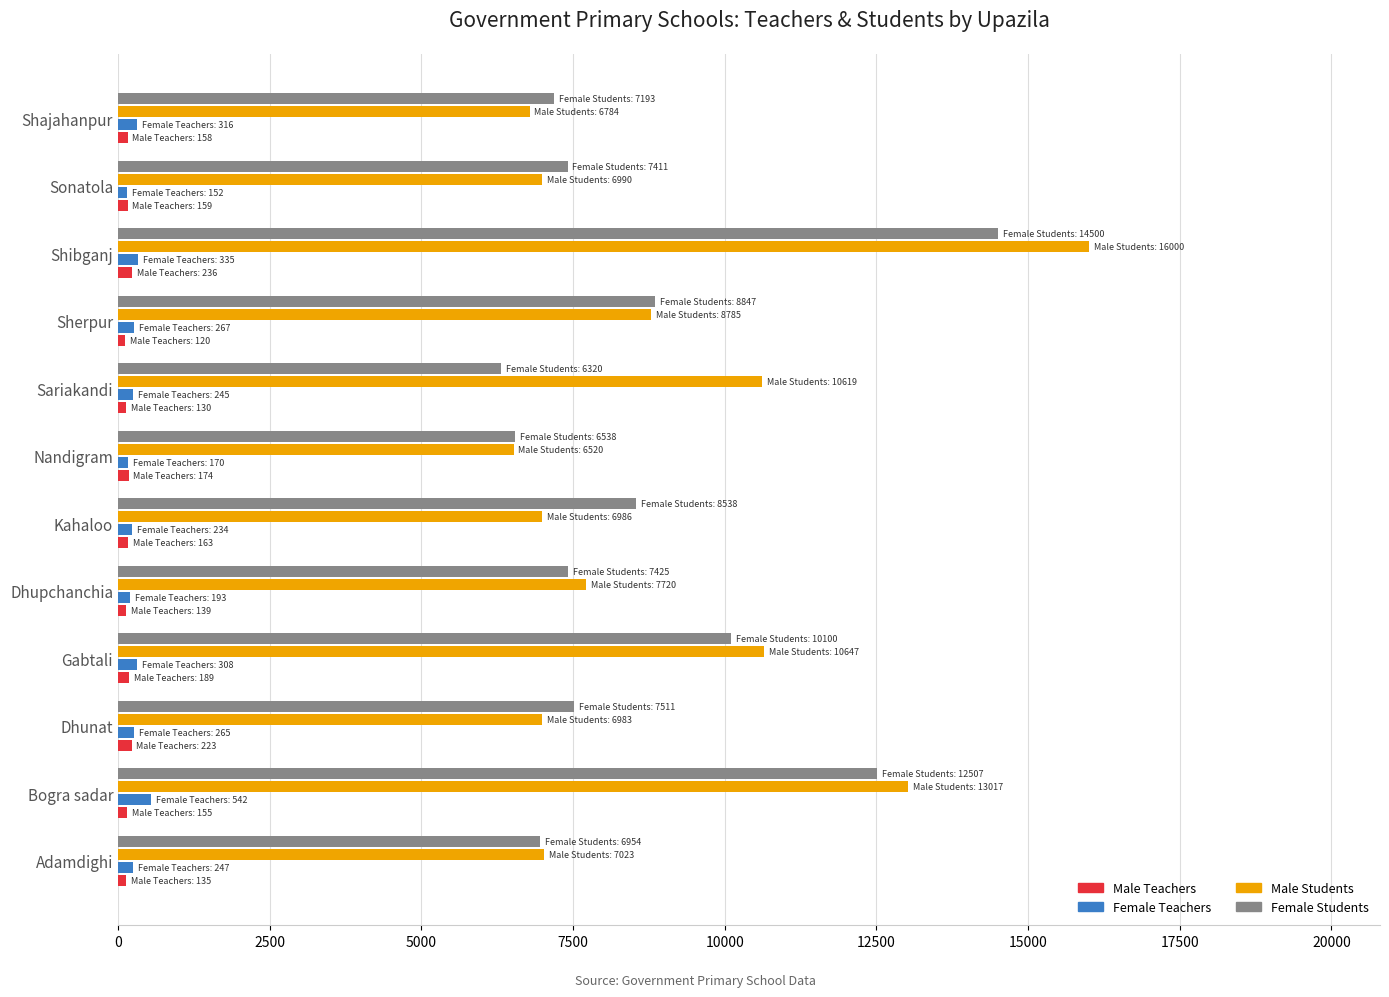

The value of Female Teachers at Bogra sadar is 542. True or false?

True